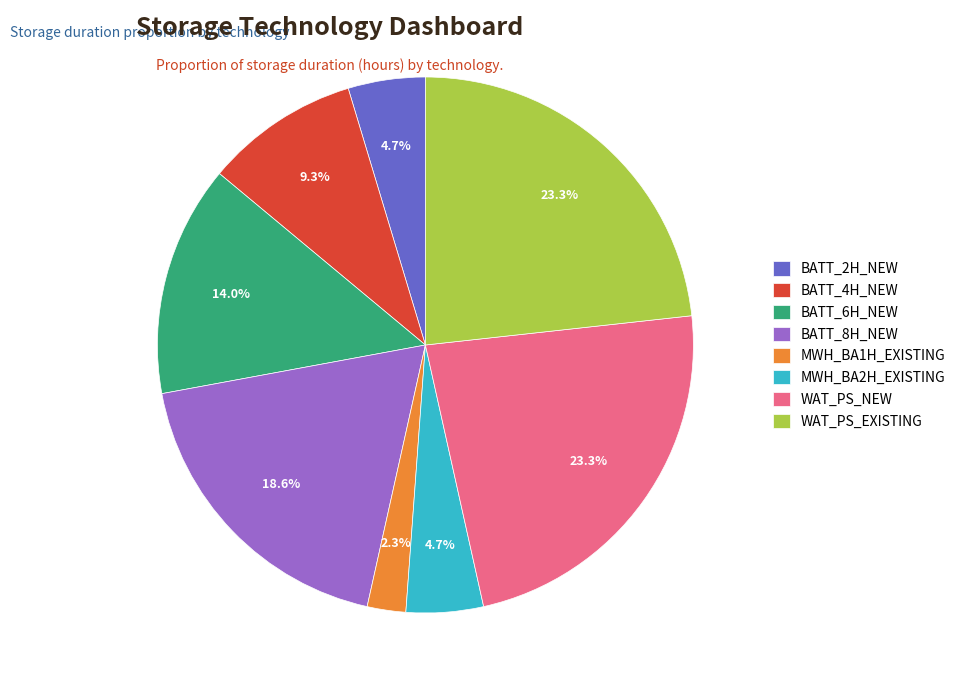

What is the total percentage of WAT_PS_EXISTING and MWH_BA2H_EXISTING?

27.9%